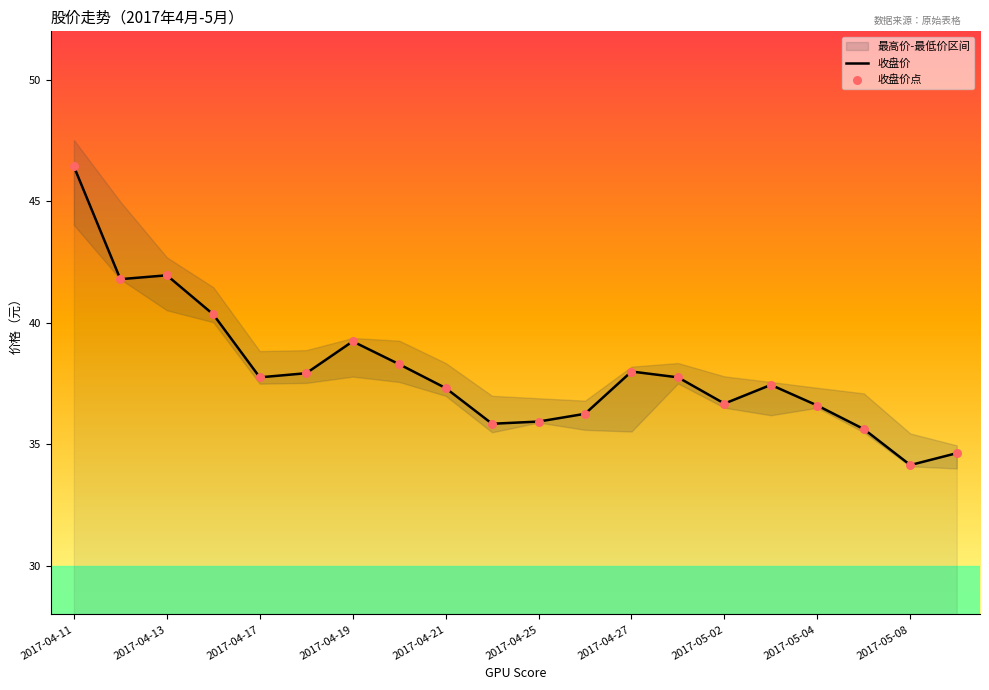

At which label does 收盘价 first exceed 37?

2017-04-11